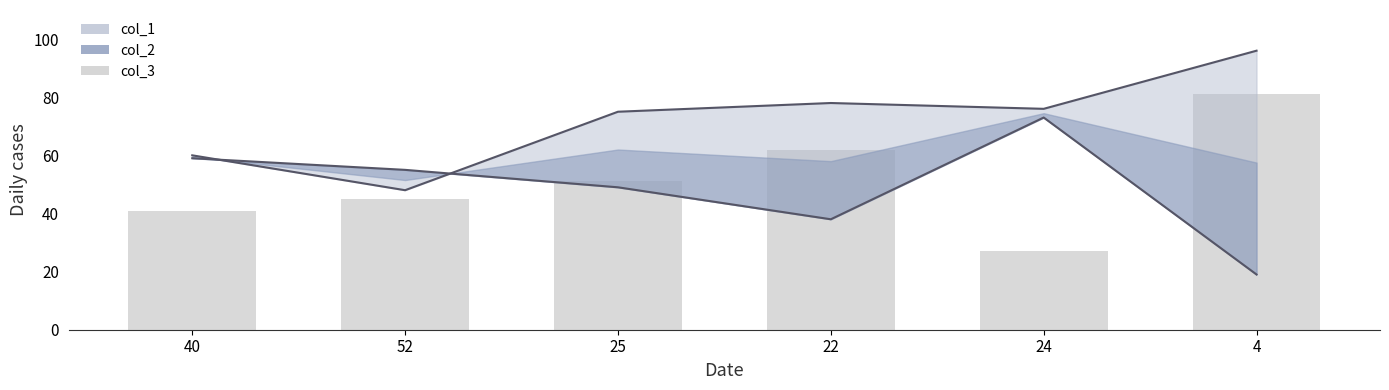

Between 40 and 4, which is larger?

4